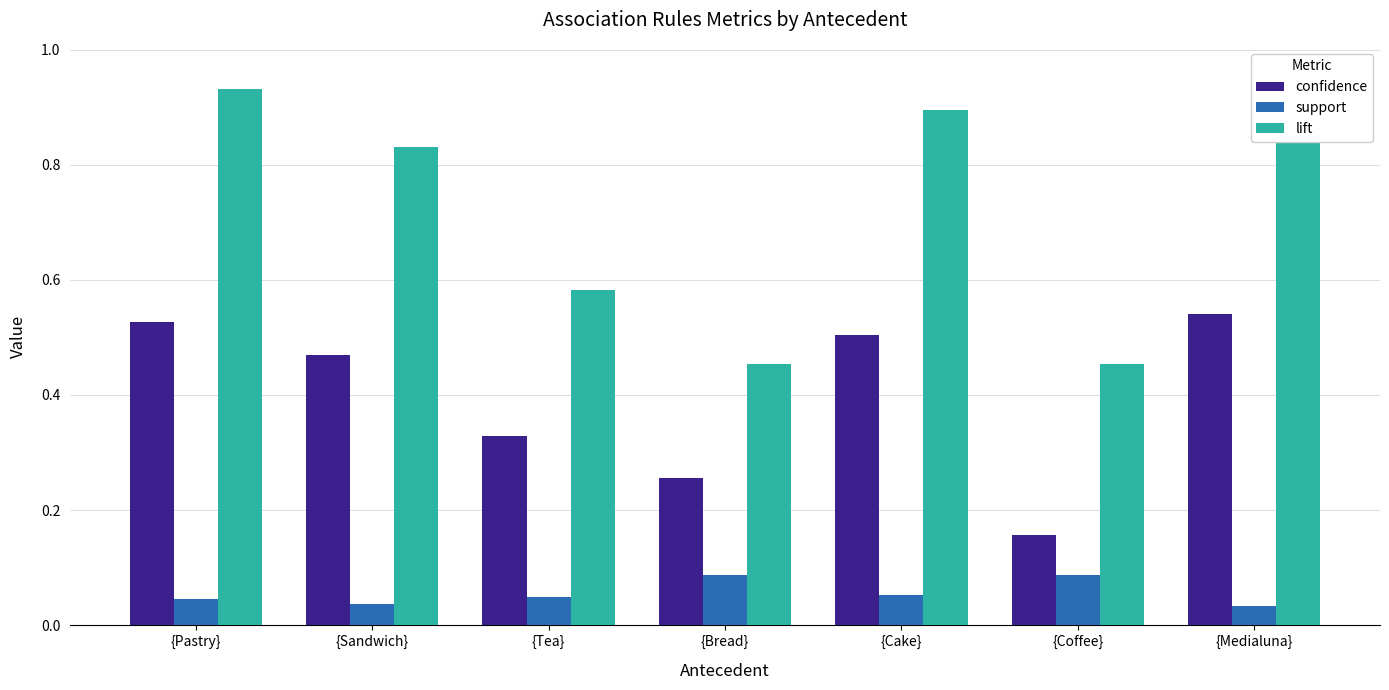

How many bars are there in each group?

3